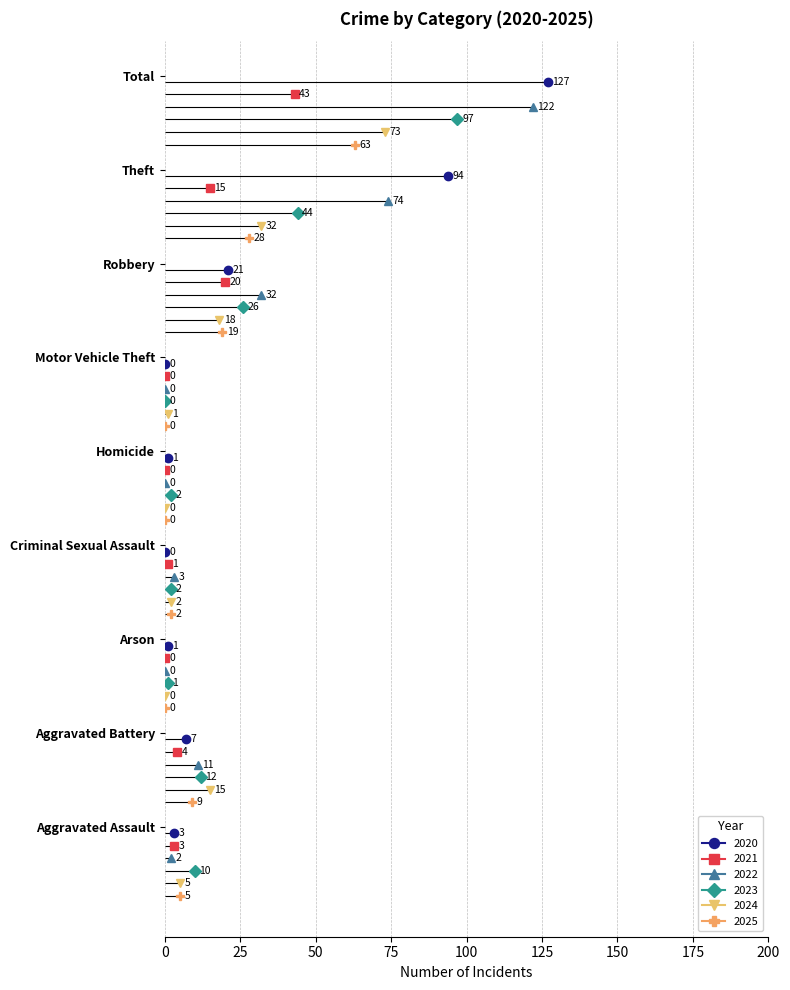

How many data points does each series have?

9